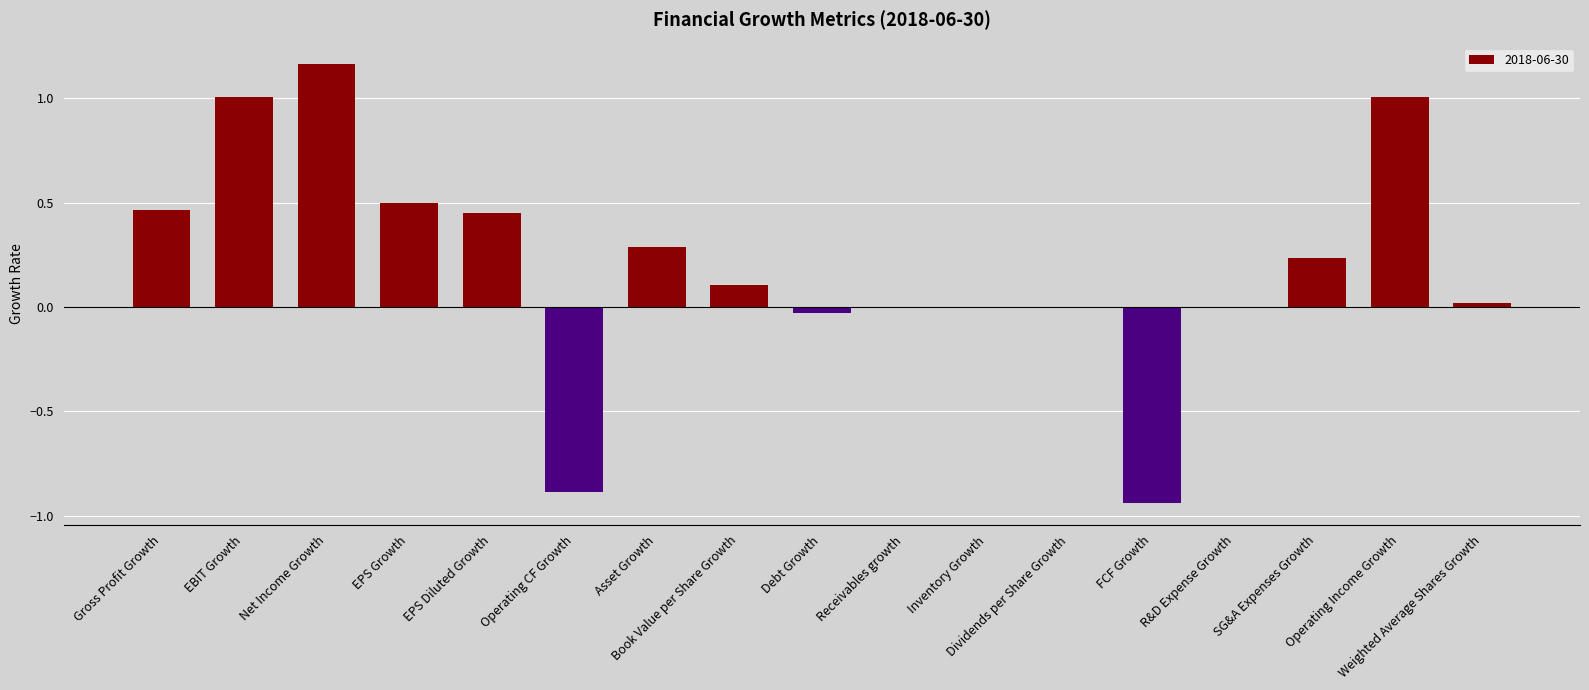

What is the ratio of the value at EPS Growth to the value at Net Income Growth?

0.4